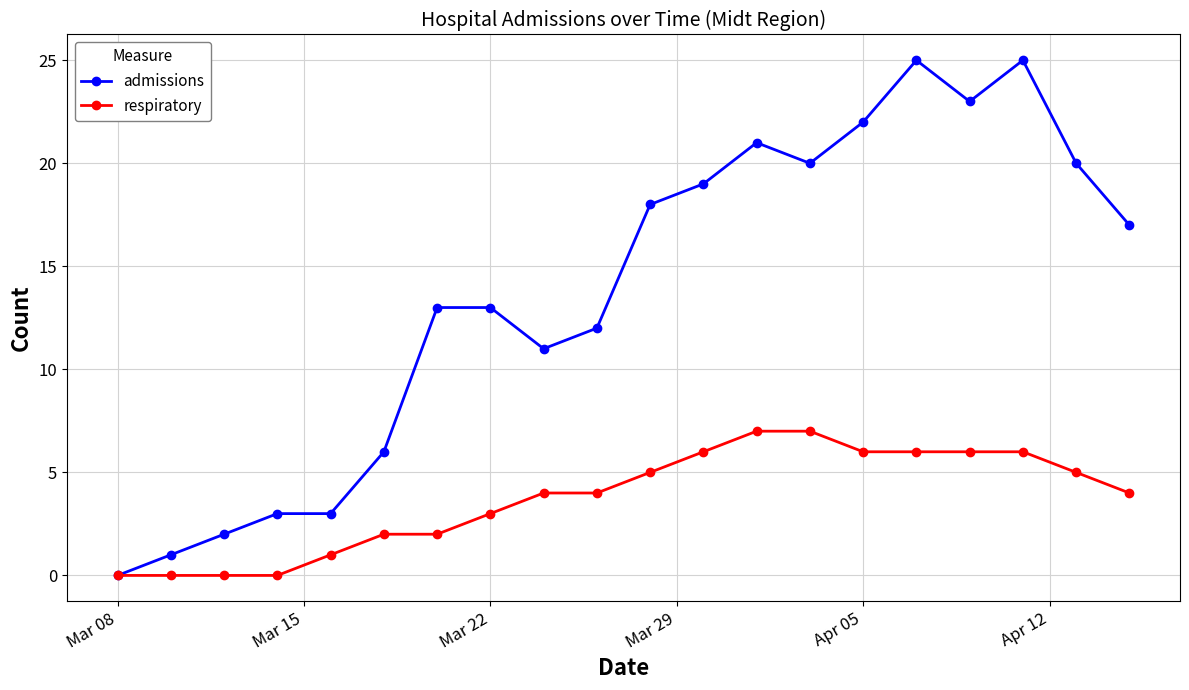

What is the sum of all admissions values?

274